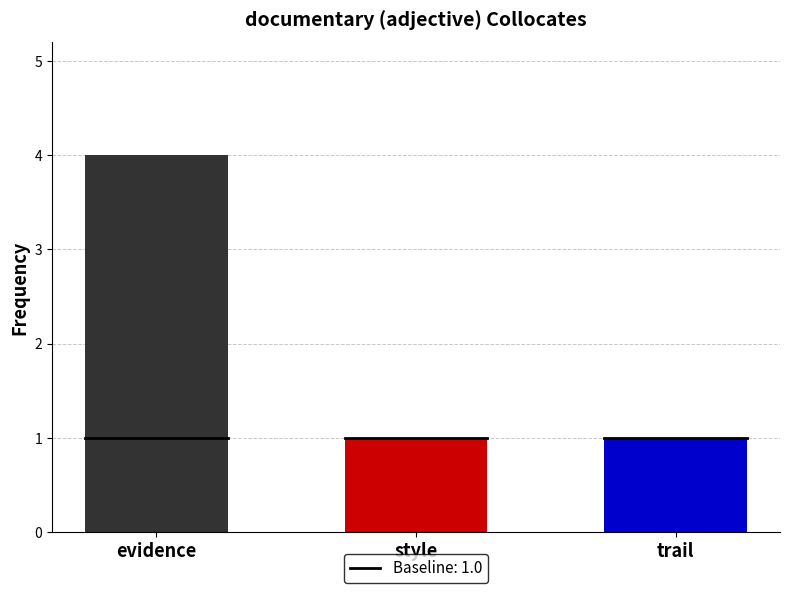

What is the sum of all values?

6